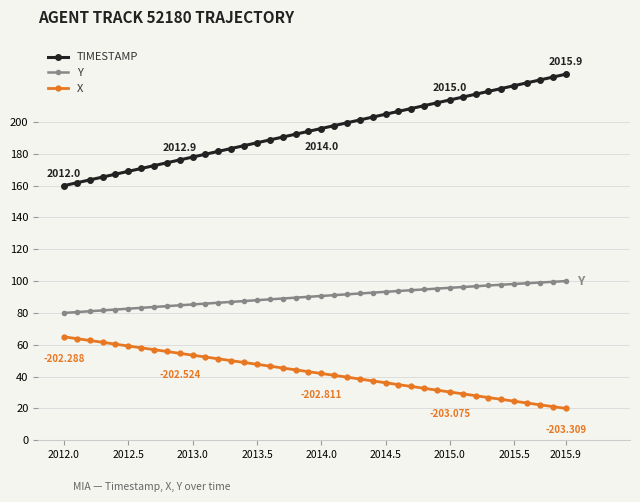

List the series in order of their overall mean, lowest first.

X, Y, TIMESTAMP